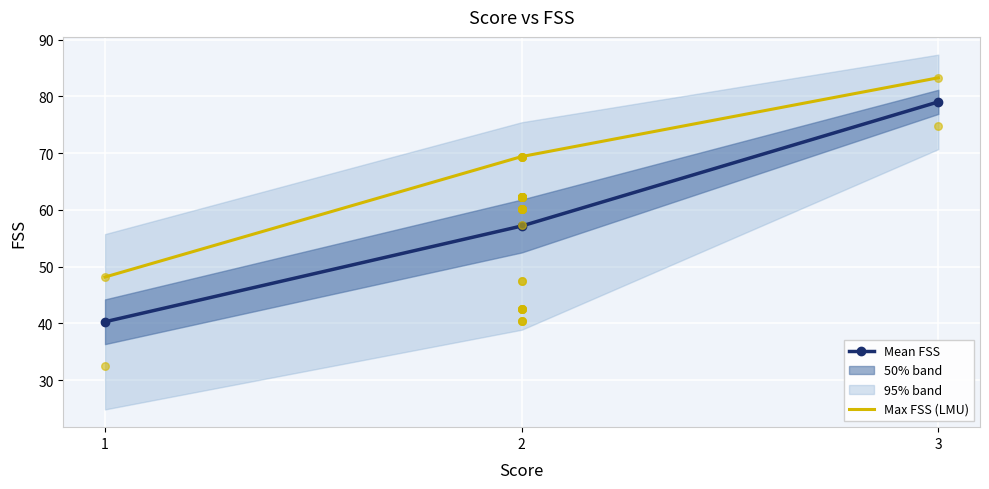

At how many categories does at least one series exceed 79?

1